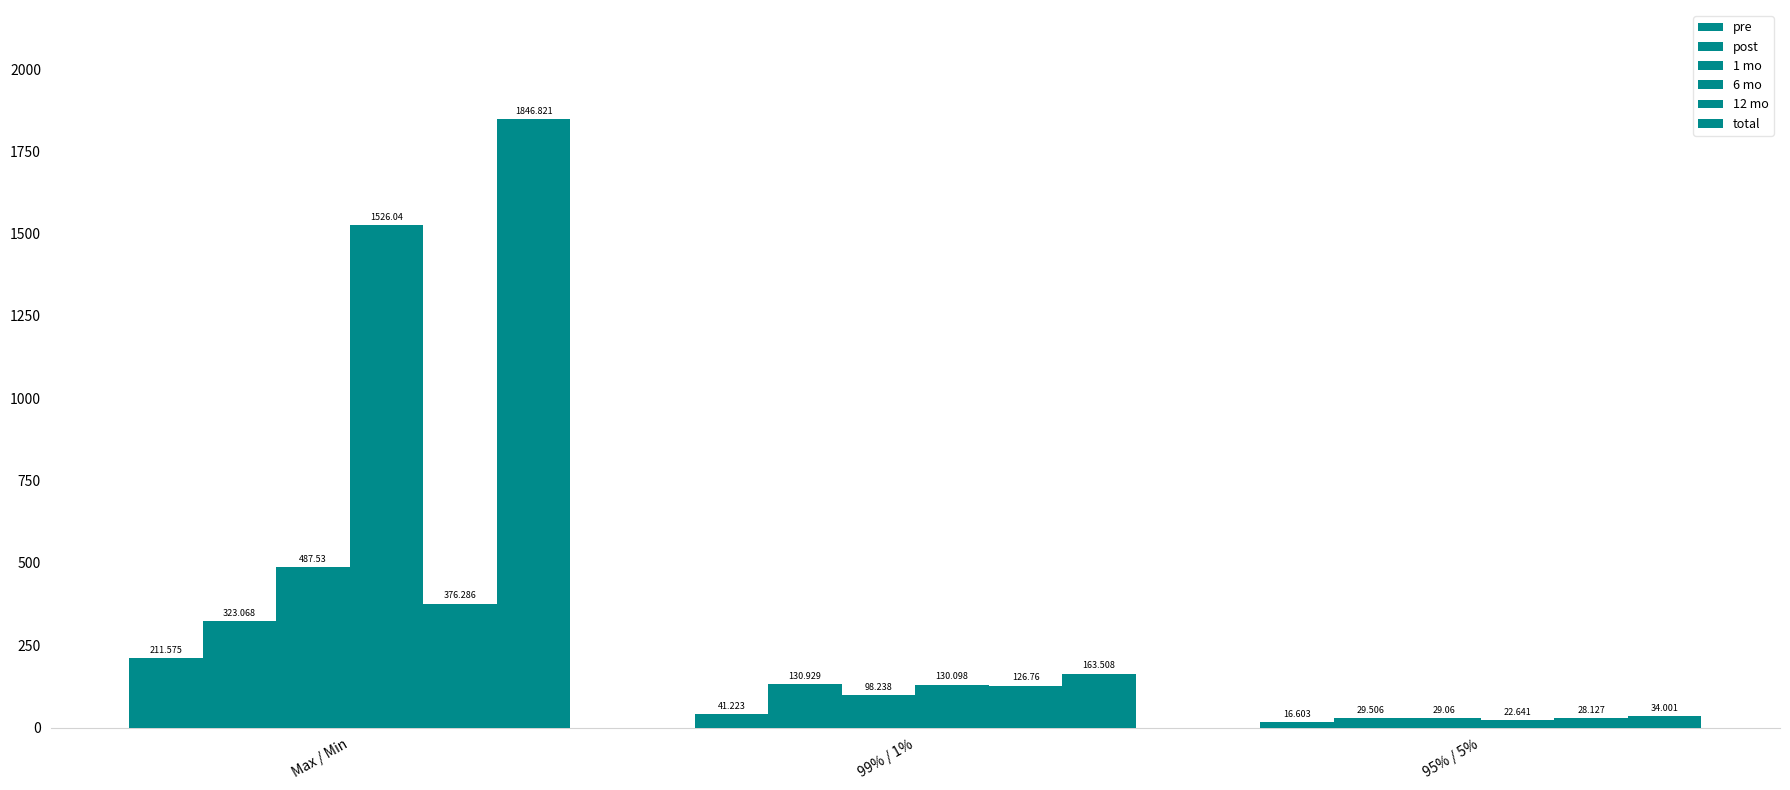

How many bars are there in each group?

6